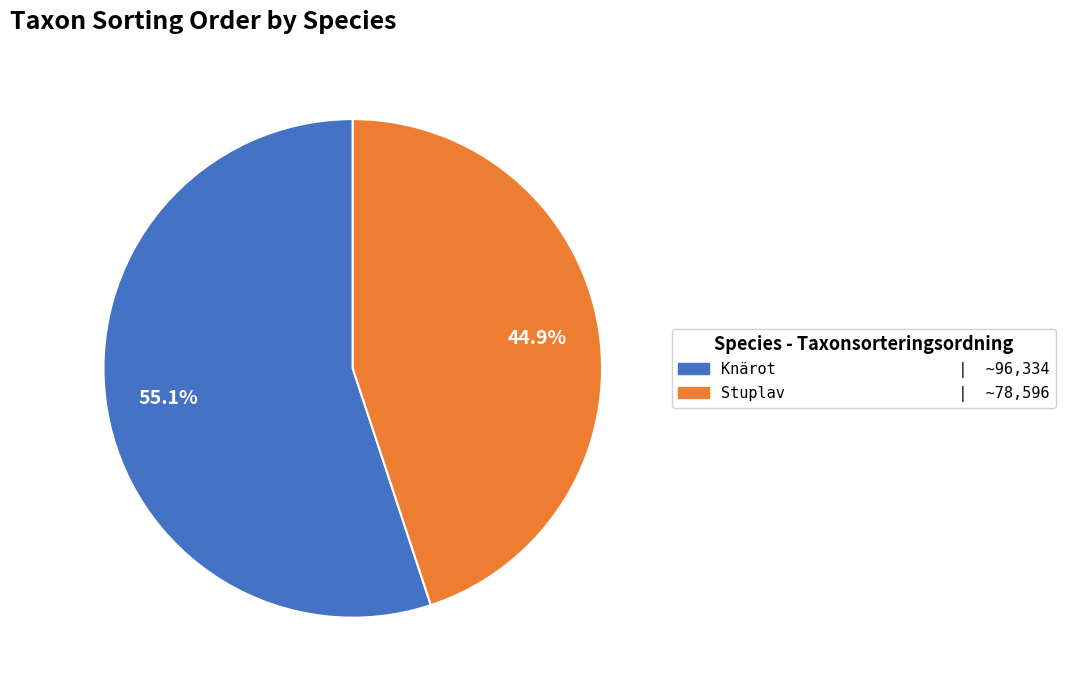

To the nearest percent, what is the average slice percentage?

50%